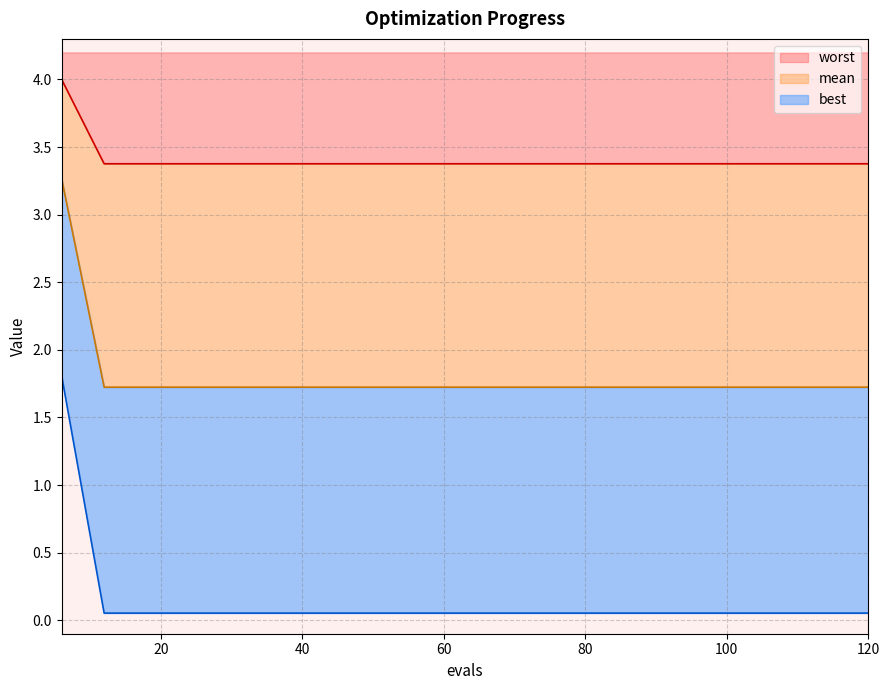

Does the chart have visible grid lines?

Yes